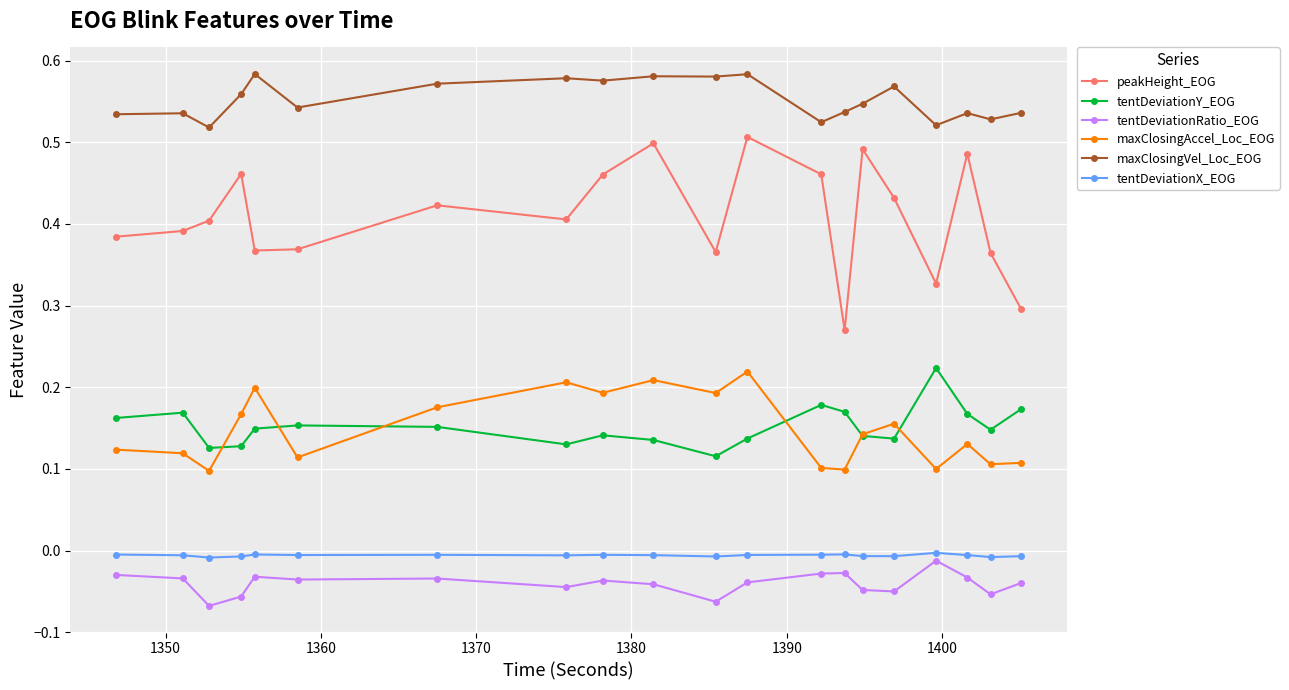

Which series has the widest spread of values?

peakHeight_EOG